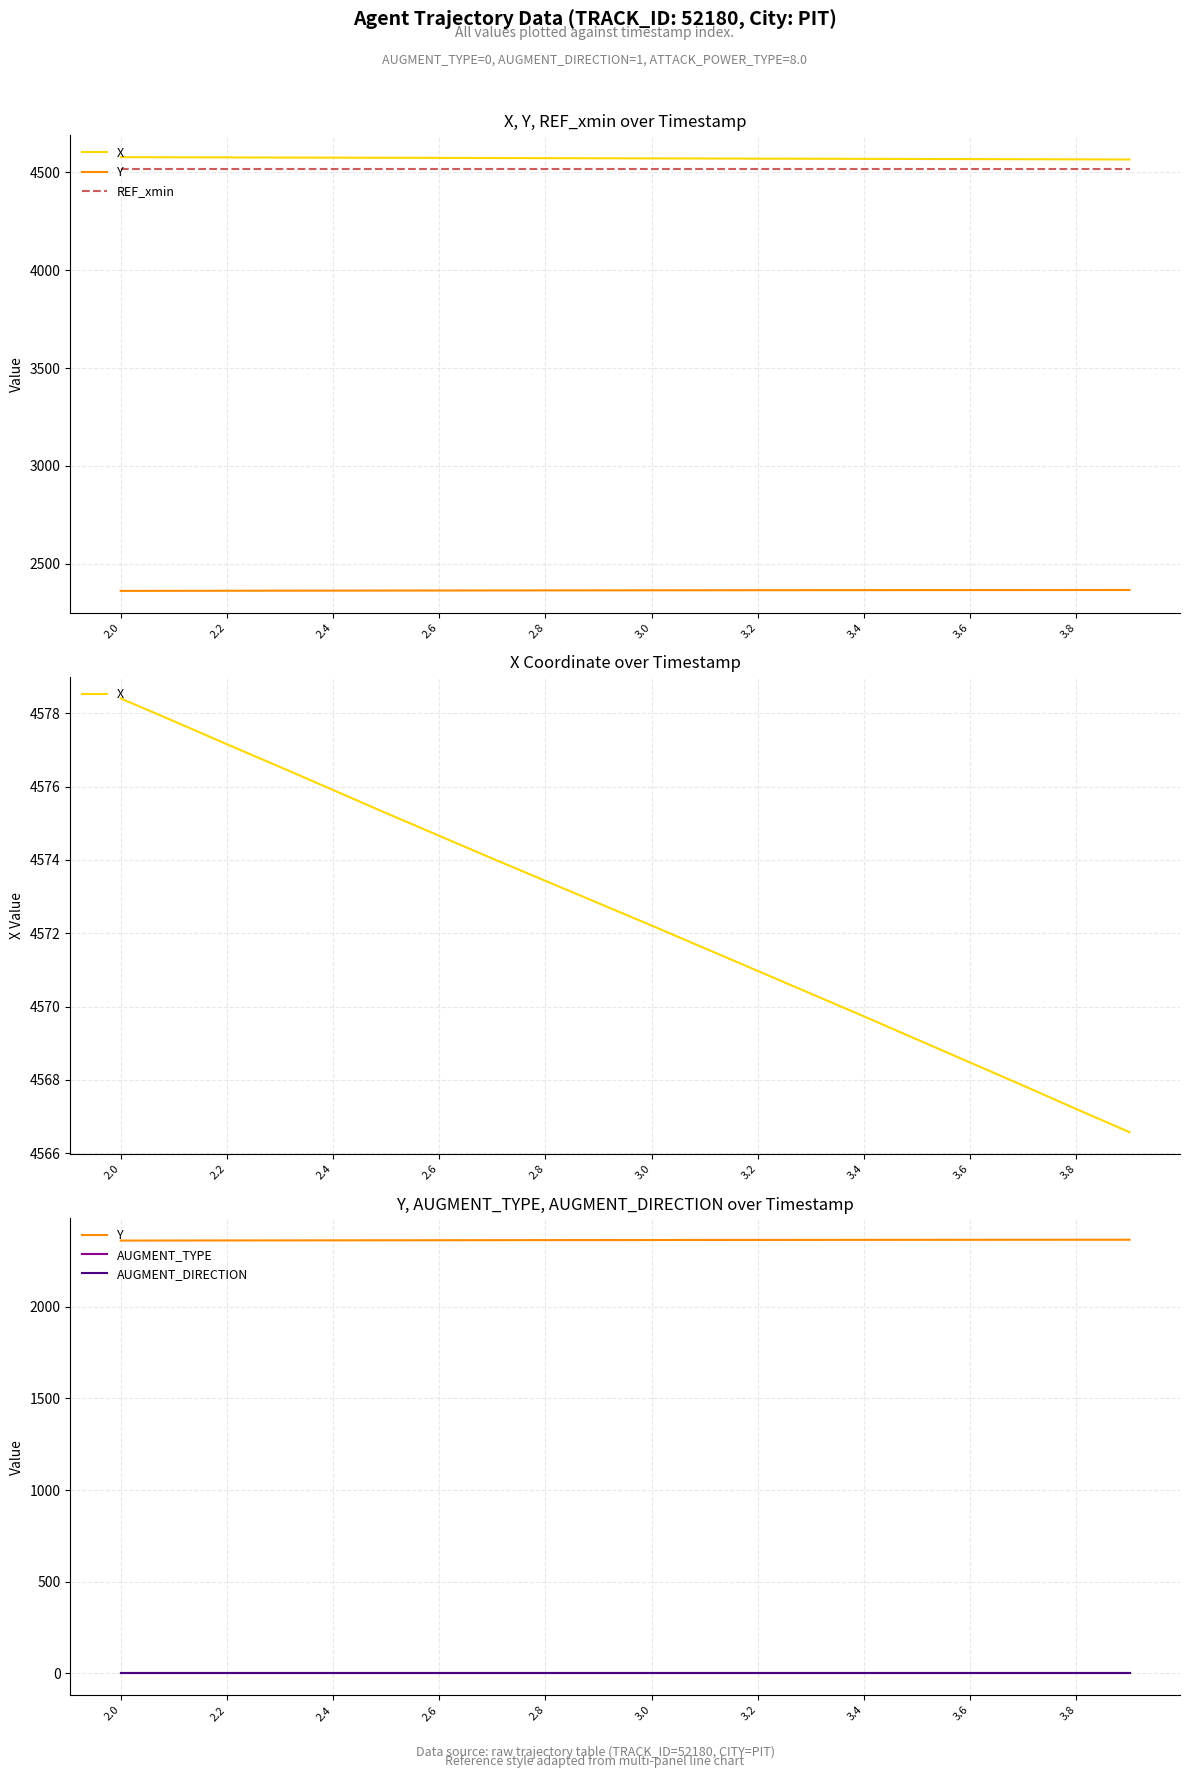

True or false: REF_xmin and AUGMENT_DIRECTION cross at least once.

False